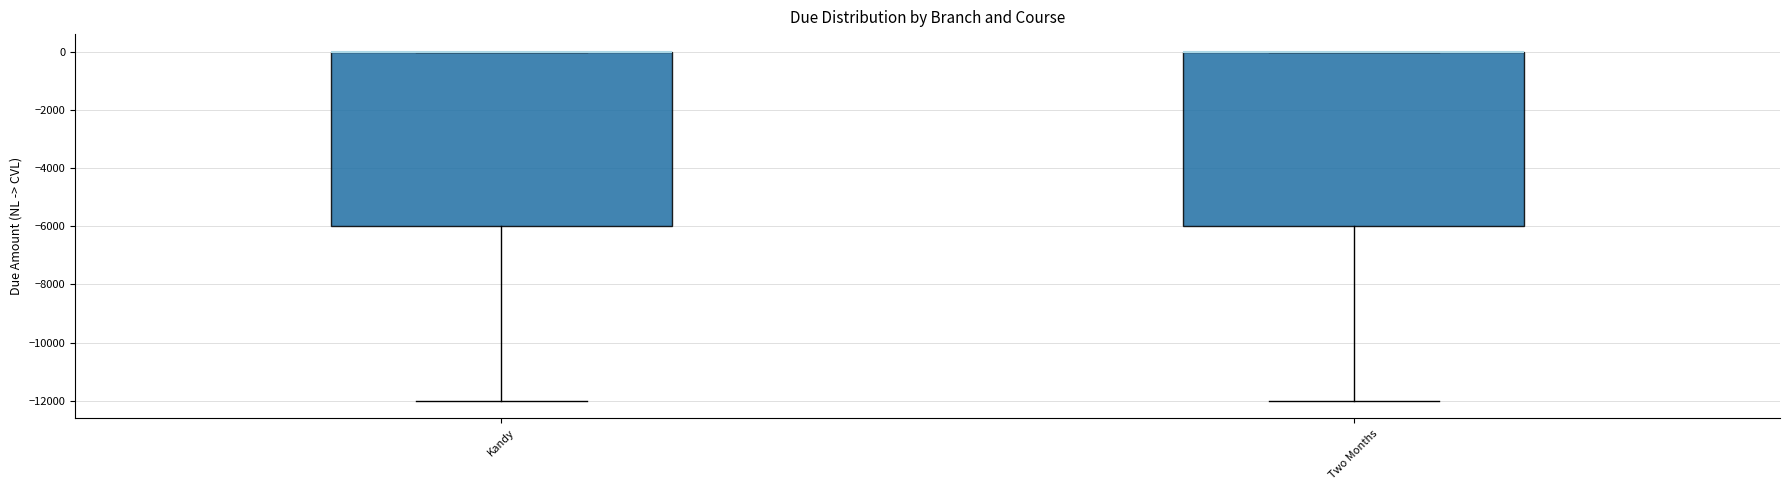

Reading left to right, transcribe this box plot: for each box, give where its median line is, the range the box spans, and where its two whiskers end, as read against the y-axis. The values are not printed on the chart, so give them approximately, as read against the axis.

Kandy: median 0 (drawn on the box's upper edge), box -6000 to 0, whiskers -12000 to 0
Two Months: median 0 (drawn on the box's upper edge), box -6000 to 0, whiskers -12000 to 0